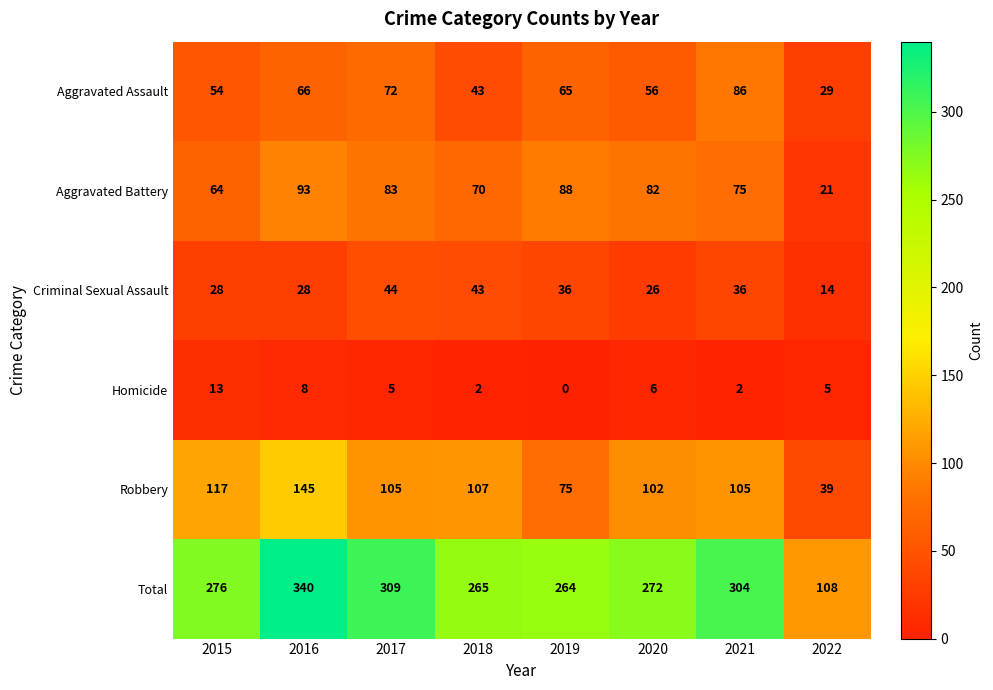

What is the highest value of the Aggravated Assault series?

86